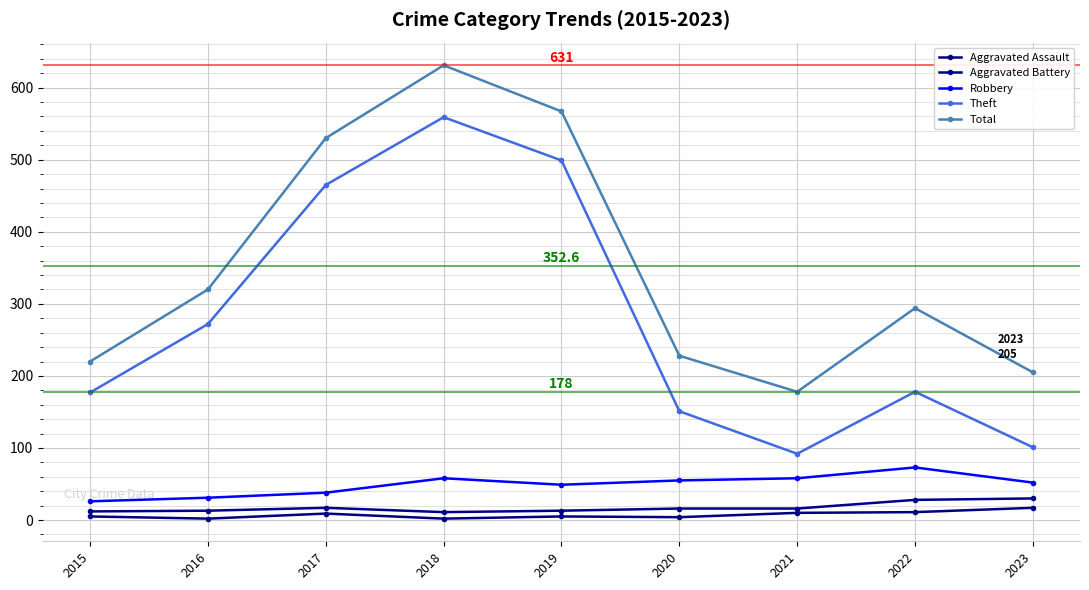

Between 2016 and 2018, which series saw the biggest shift?

Total